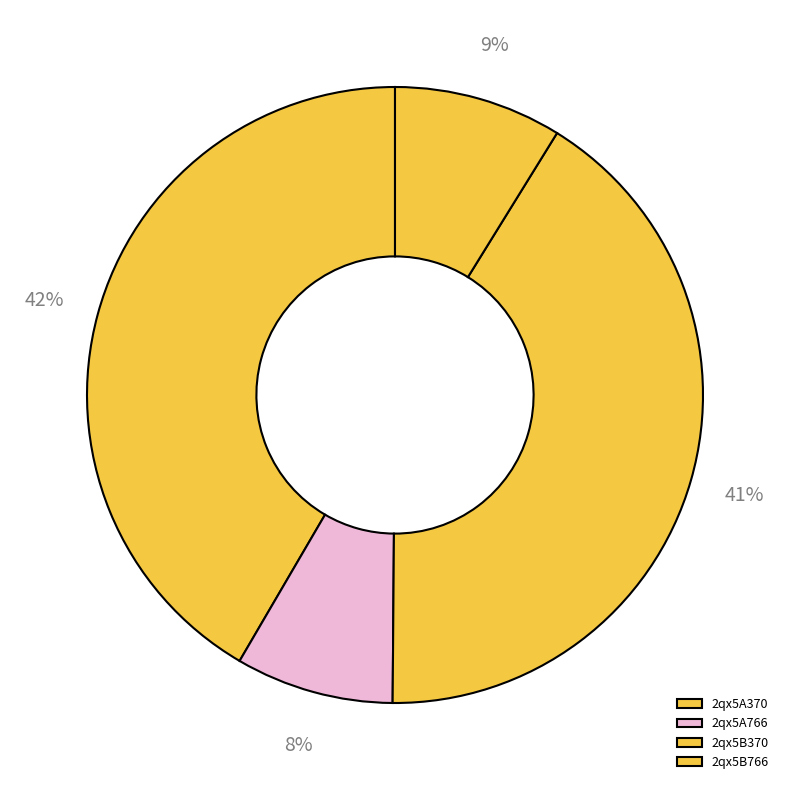

Which slice is the largest?

2qx5A370